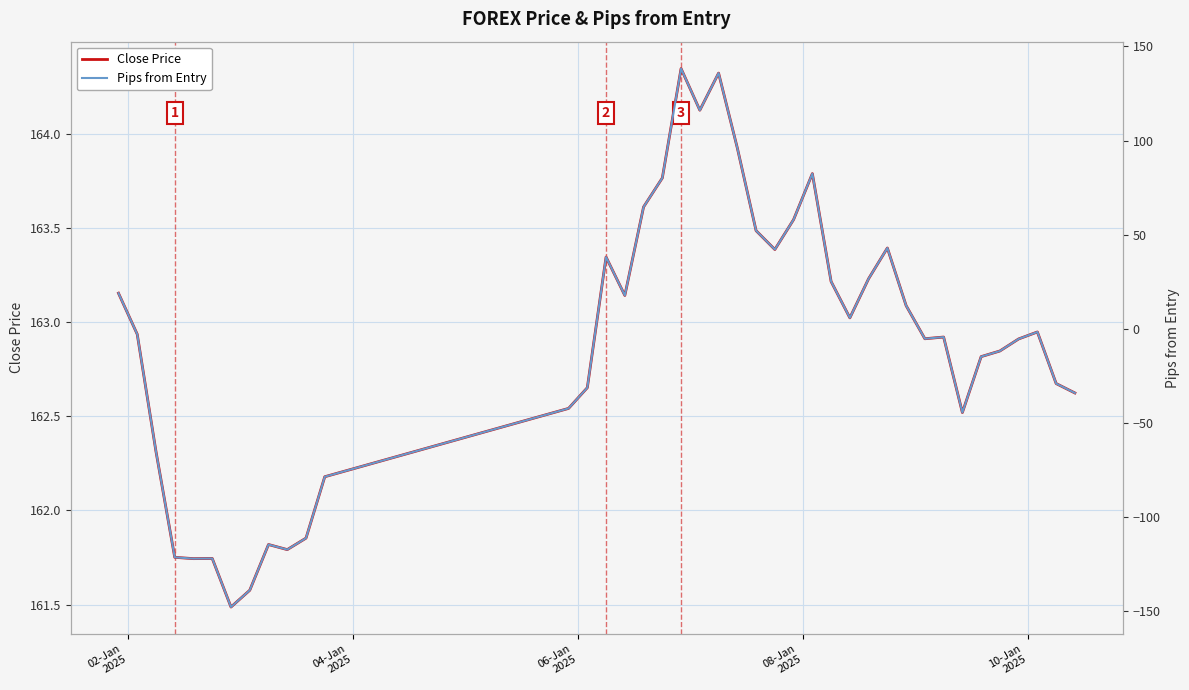

Which series has the largest total across all categories?

Close Price